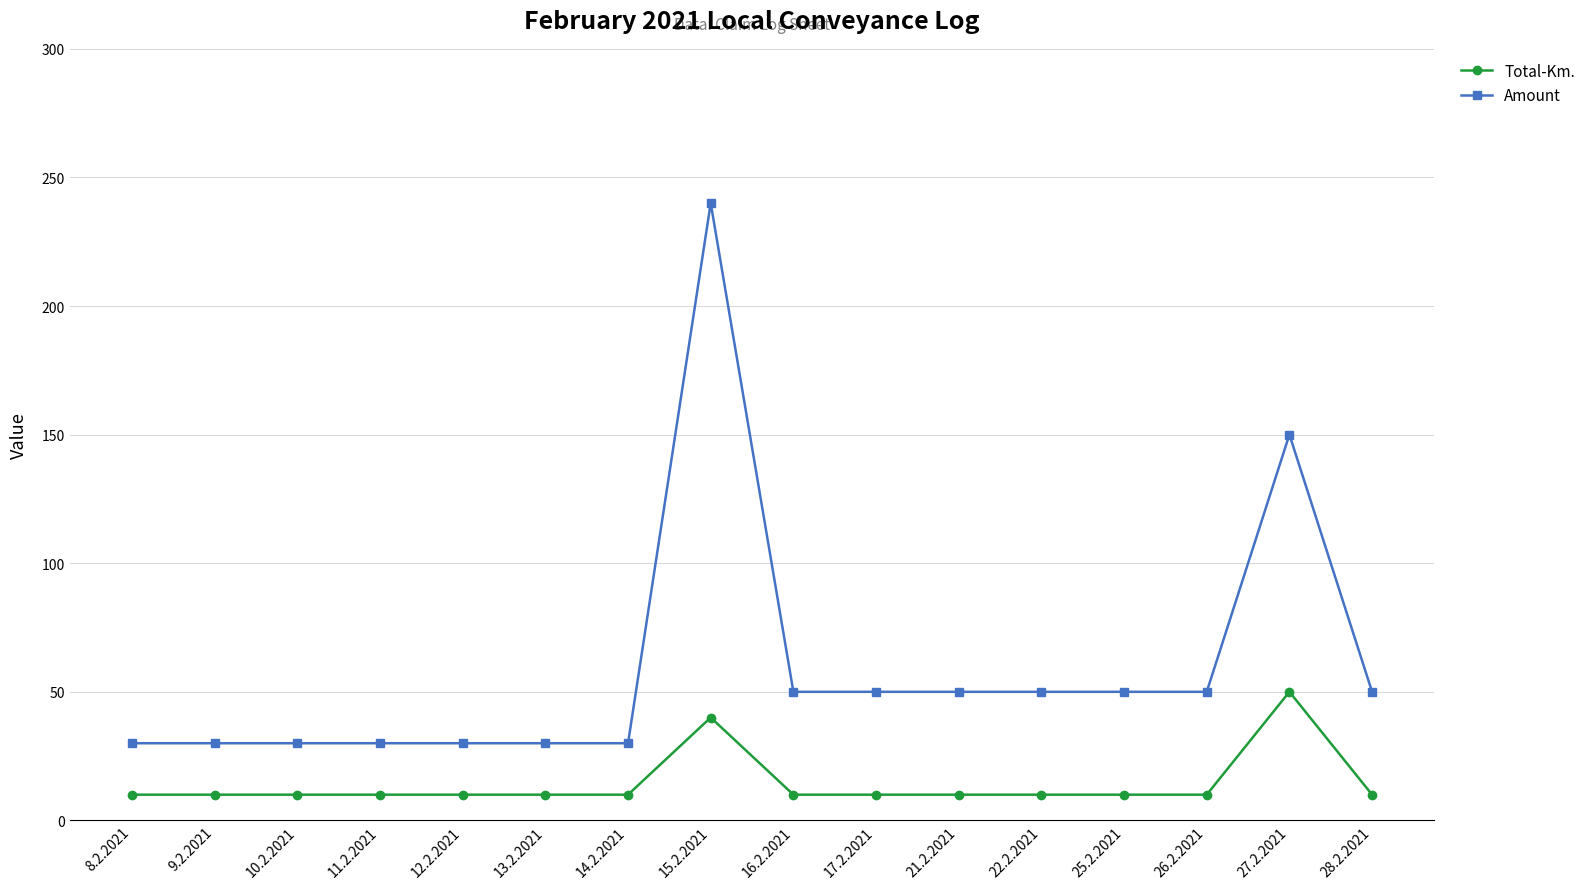

True or false: Amount has more than 0 interior local peaks.

True